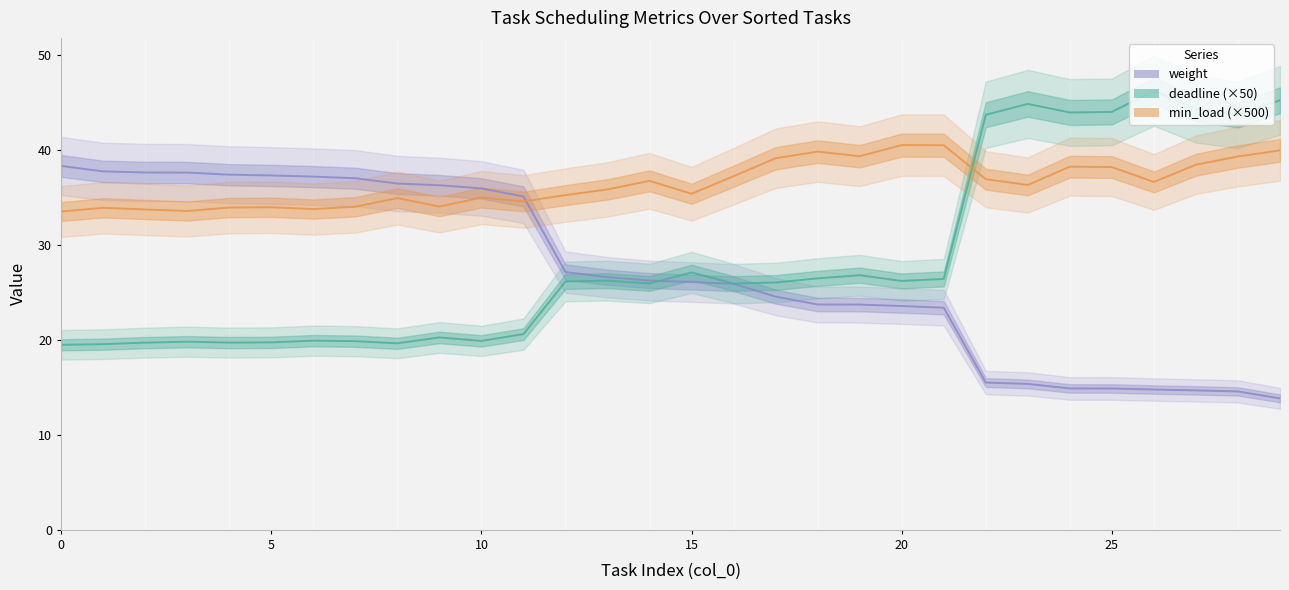

How many intersections are there between min_load and deadline?

1